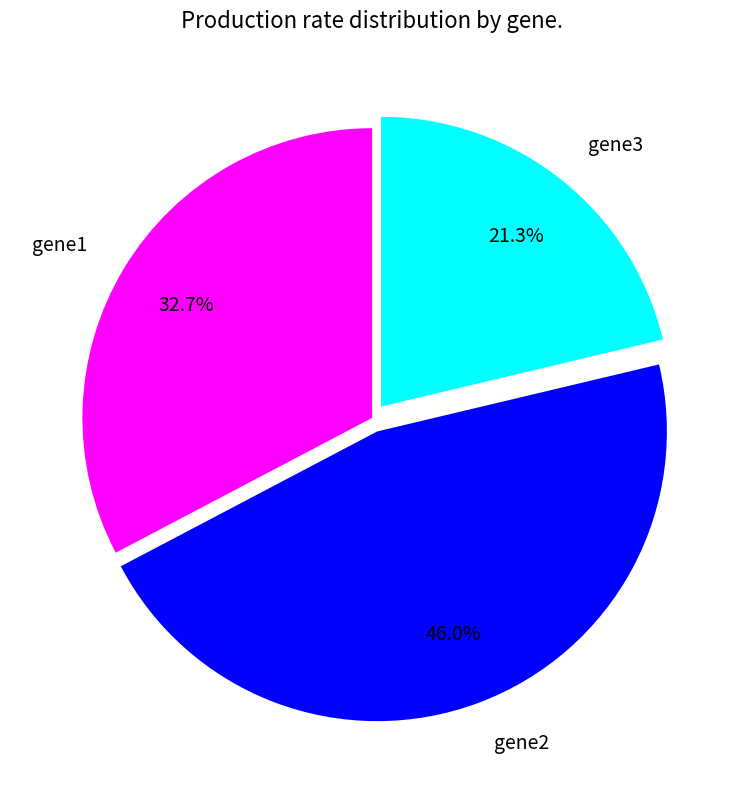

To the nearest percent, what is the combined percentage of gene1 and gene2?

79%